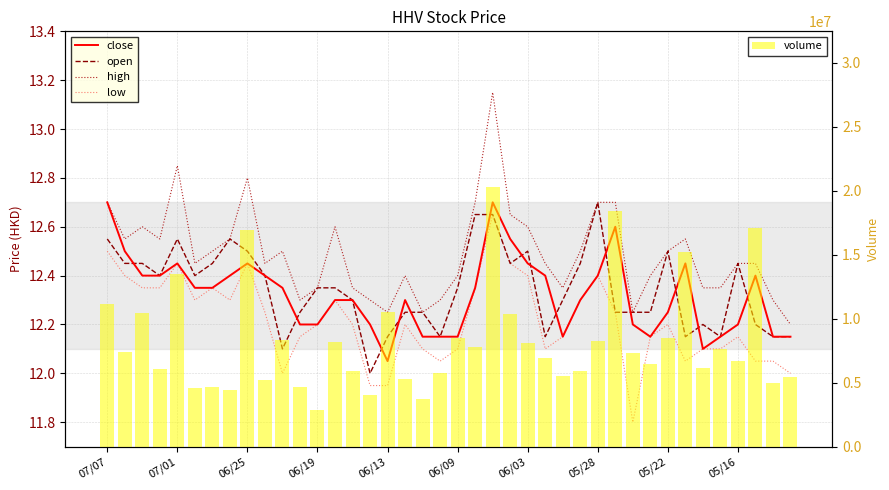

True or false: low has a value of 12.0 at 10.

True